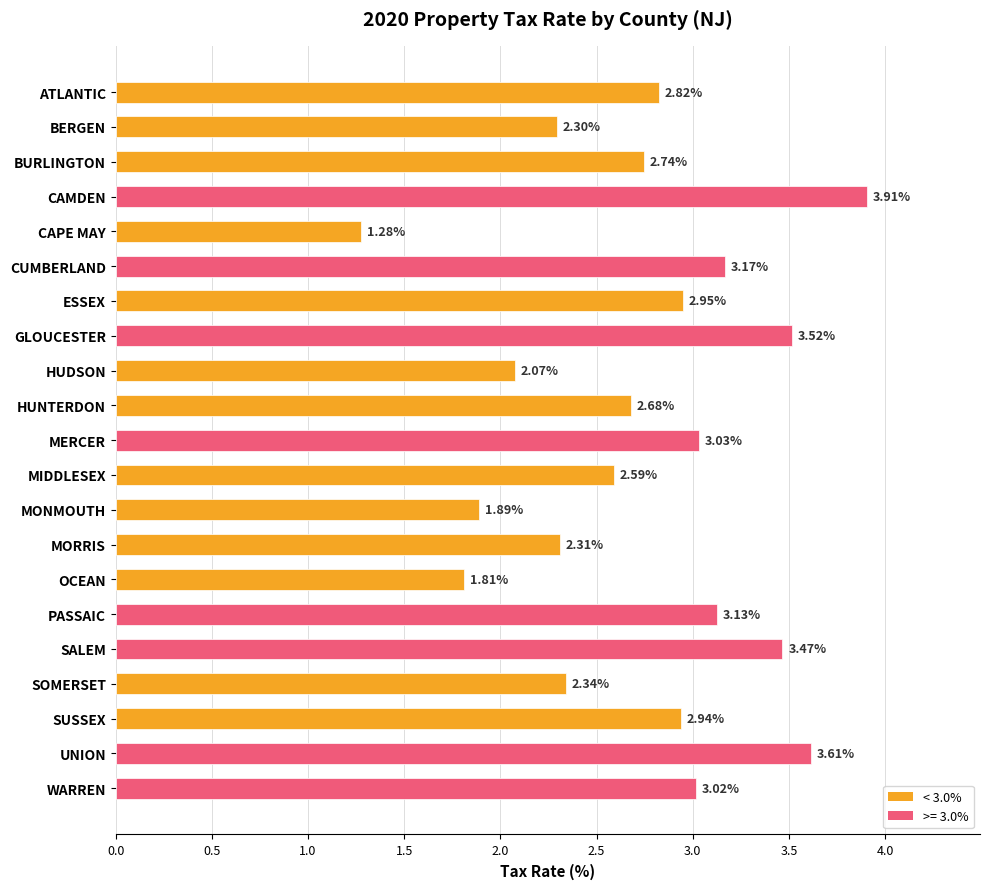

At which label is the value closest to 2?

HUDSON